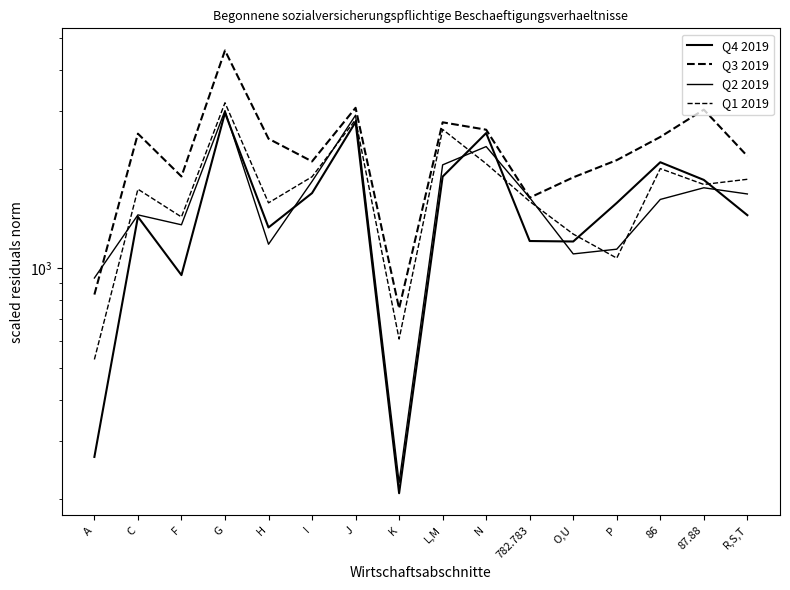

Reading left to right, extract all data points from this chart.

Q4 2019: A=268	C=1432	F=953	G=2957	H=1329	I=1689	J=2774	K=208	L,M=1895	N=2568	782.783=1209	O,U=1205	P=1577	86=2095	87.88=1852	R,S,T=1448
Q3 2019: A=832	C=2557	F=1897	G=4570	H=2469	I=2107	J=3063	K=755	L,M=2768	N=2629	782.783=1636	O,U=1885	P=2126	86=2499	87.88=3024	R,S,T=2187
Q2 2019: A=934	C=1451	F=1354	G=3004	H=1182	I=1833	J=2909	K=224	L,M=2057	N=2337	782.783=1636	O,U=1105	P=1142	86=1616	87.88=1753	R,S,T=1679
Q1 2019: A=529	C=1736	F=1430	G=3173	H=1578	I=1893	J=2819	K=610	L,M=2634	N=2074	782.783=1594	O,U=1269	P=1073	86=2004	87.88=1794	R,S,T=1860